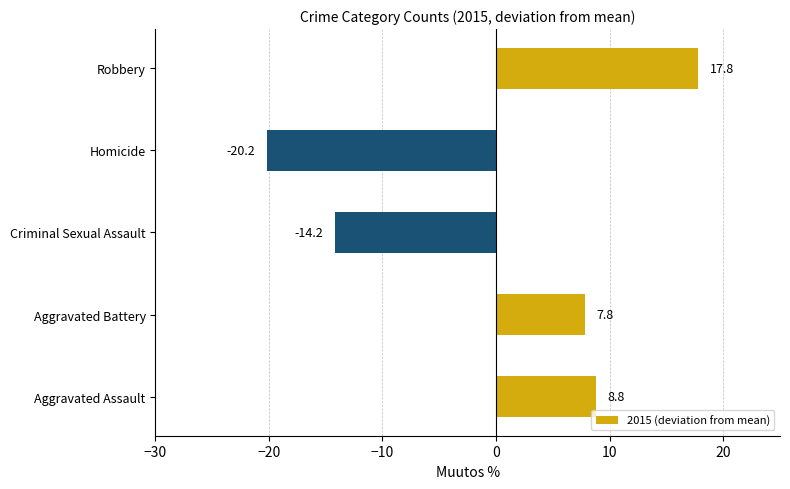

What is the smallest value displayed?

-20.2